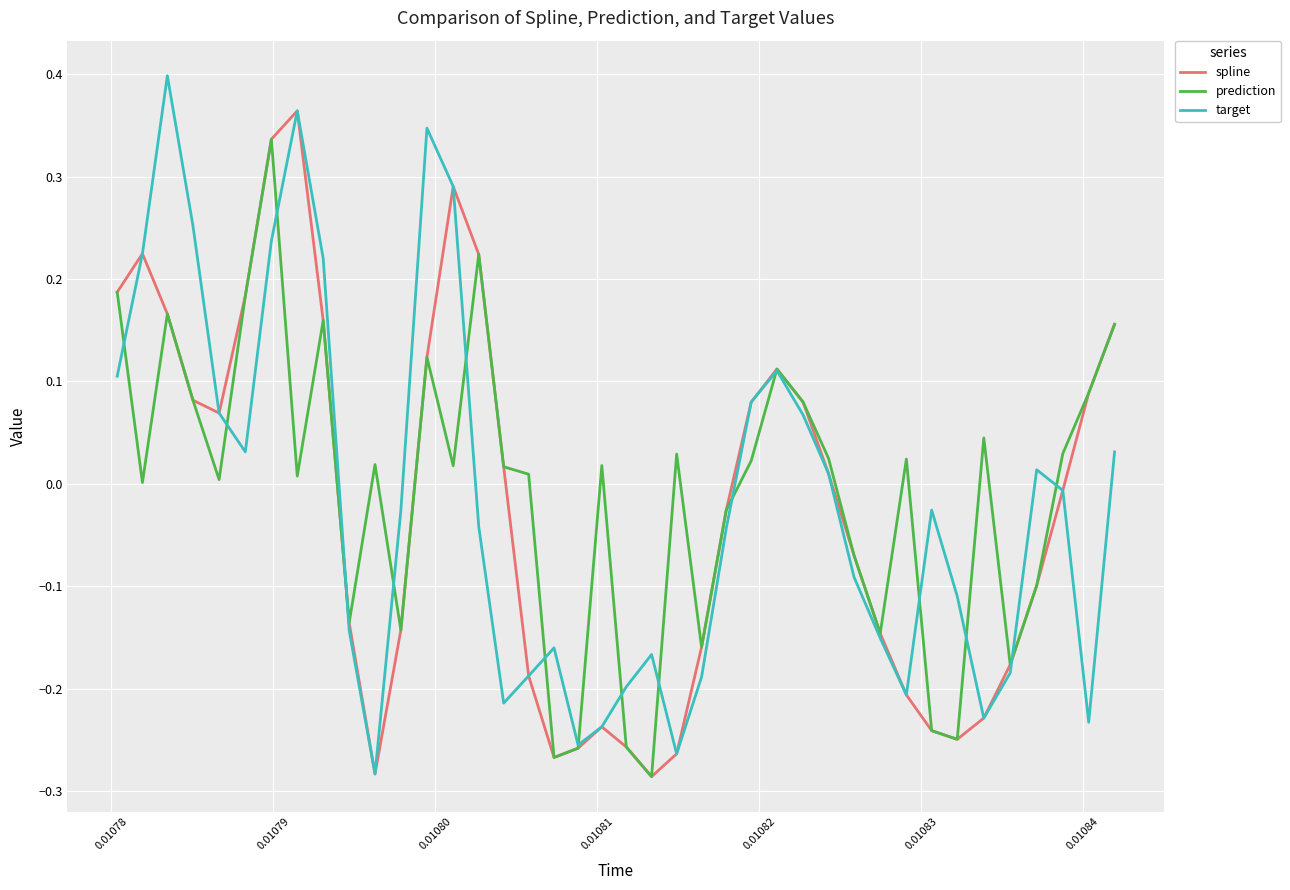

Which series has the widest spread of values?

target